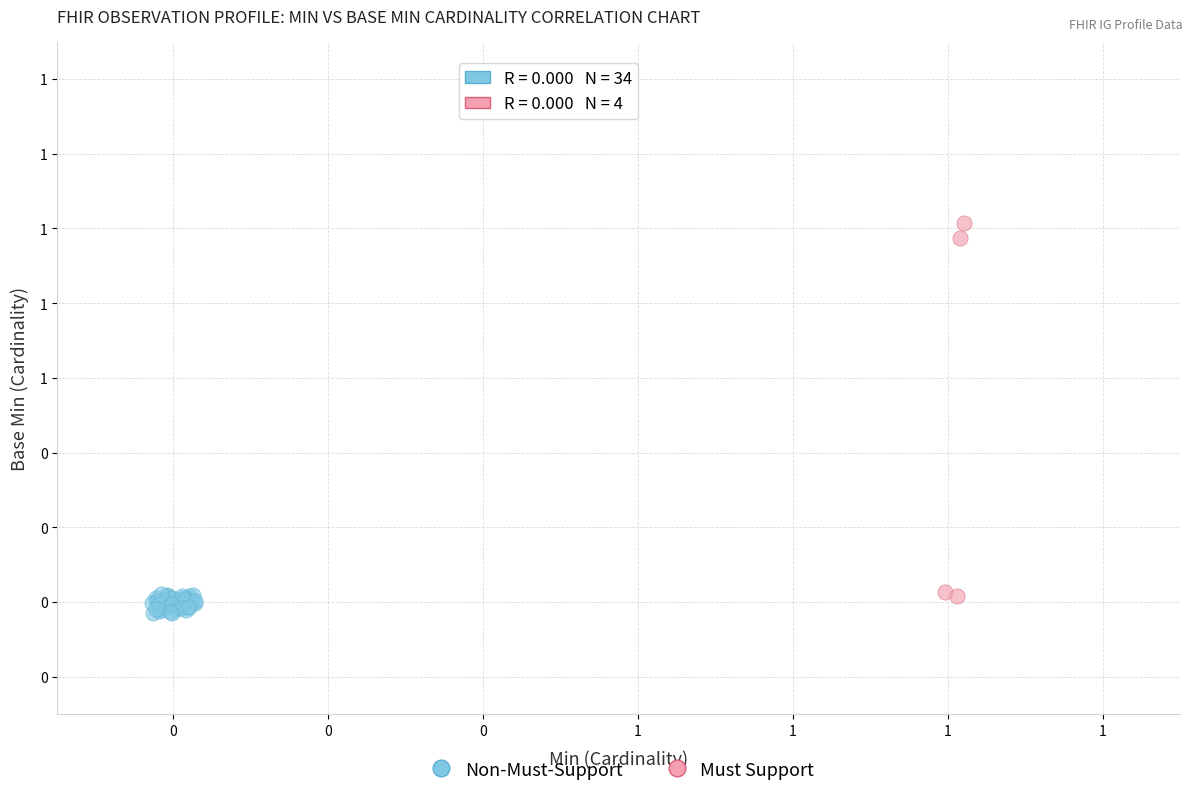

Which series contains the highest Y value?

Must Support